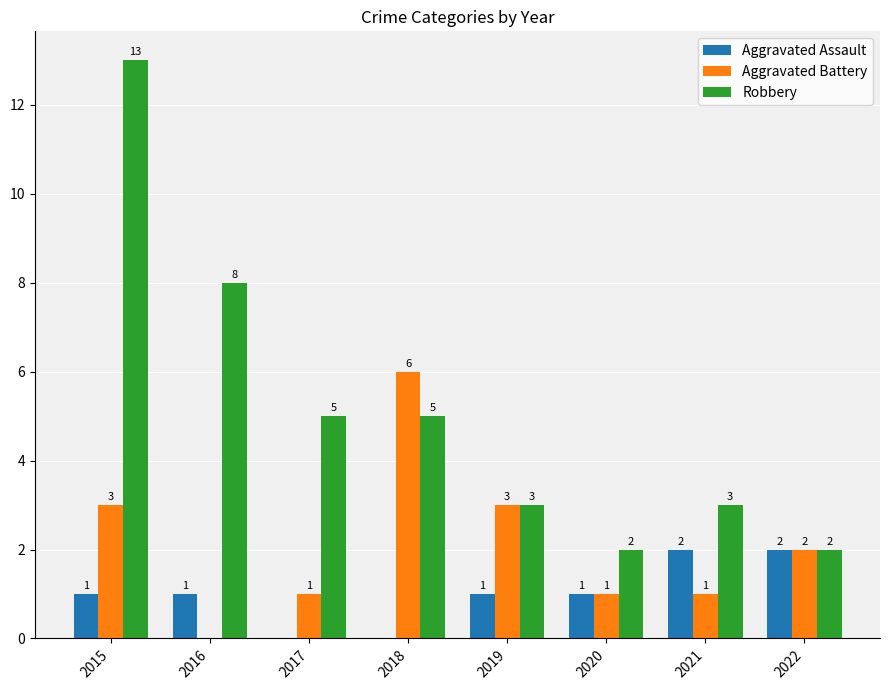

Are the bars grouped side by side (vs. stacked)?

Yes